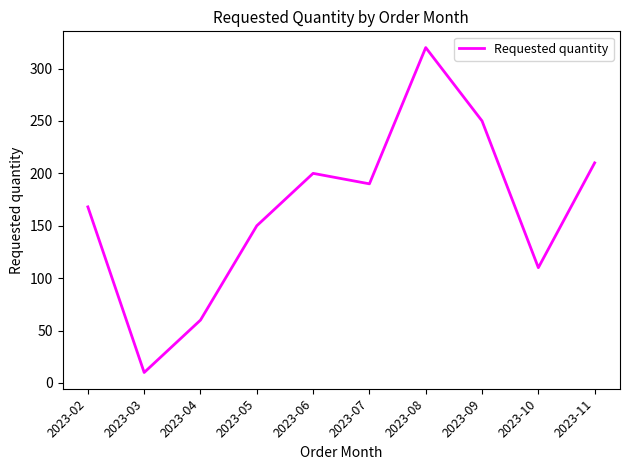

True or false: there are more than 1 points higher than both neighbors.

True